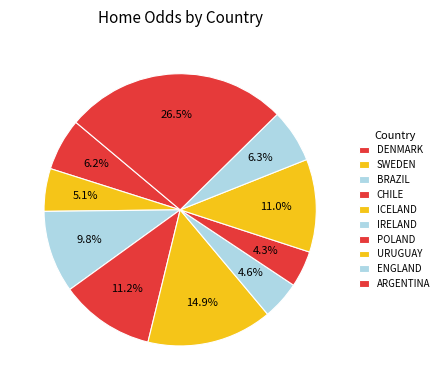

Count the number of slices in the pie.

10